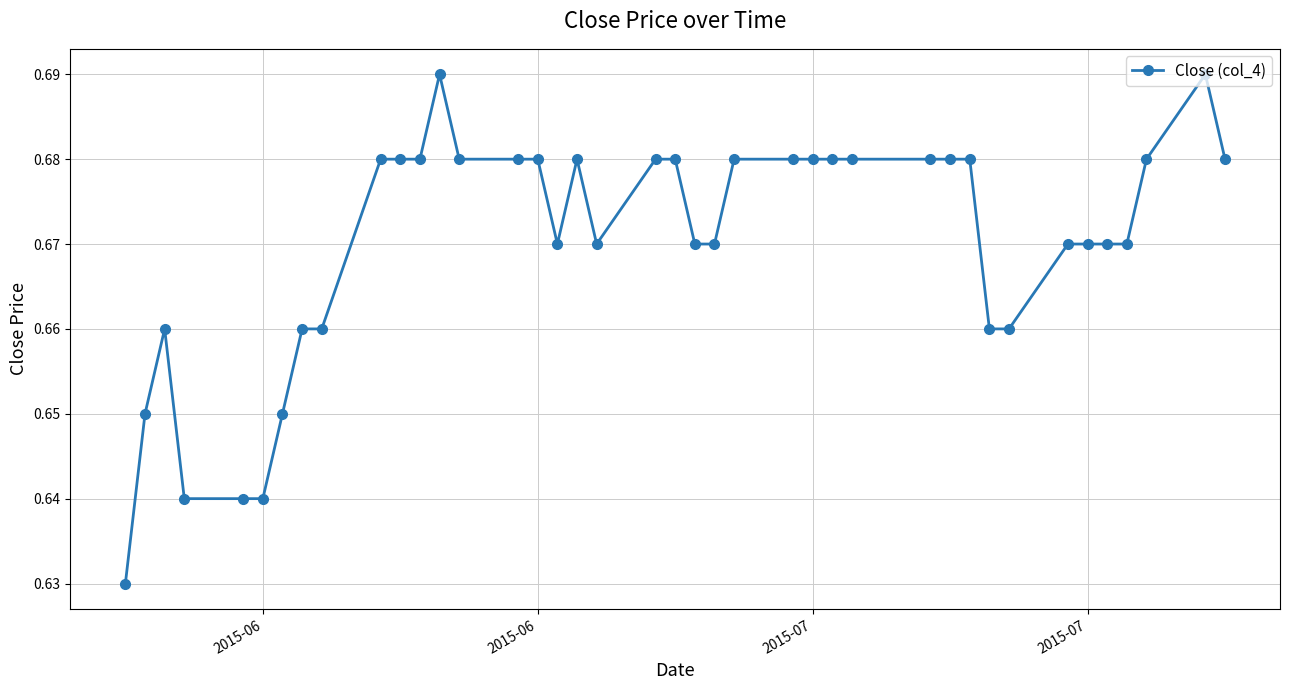

True or false: there are more than 2 points higher than both neighbors.

True